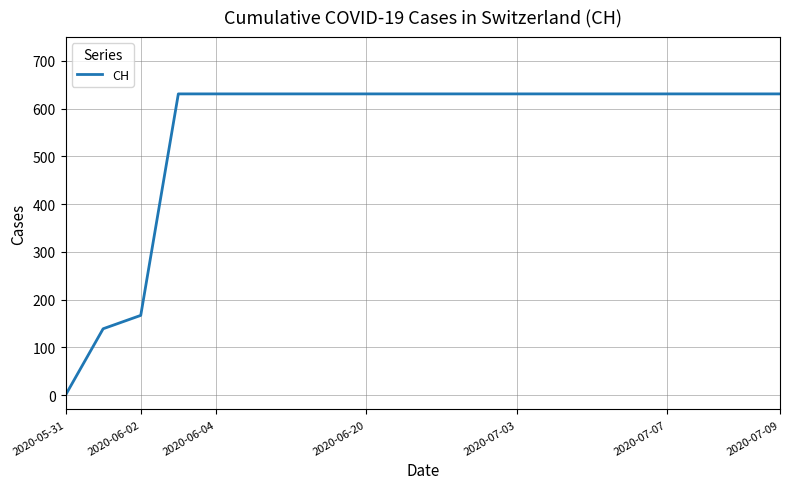

Does the chart display data point markers on the line(s)?

No